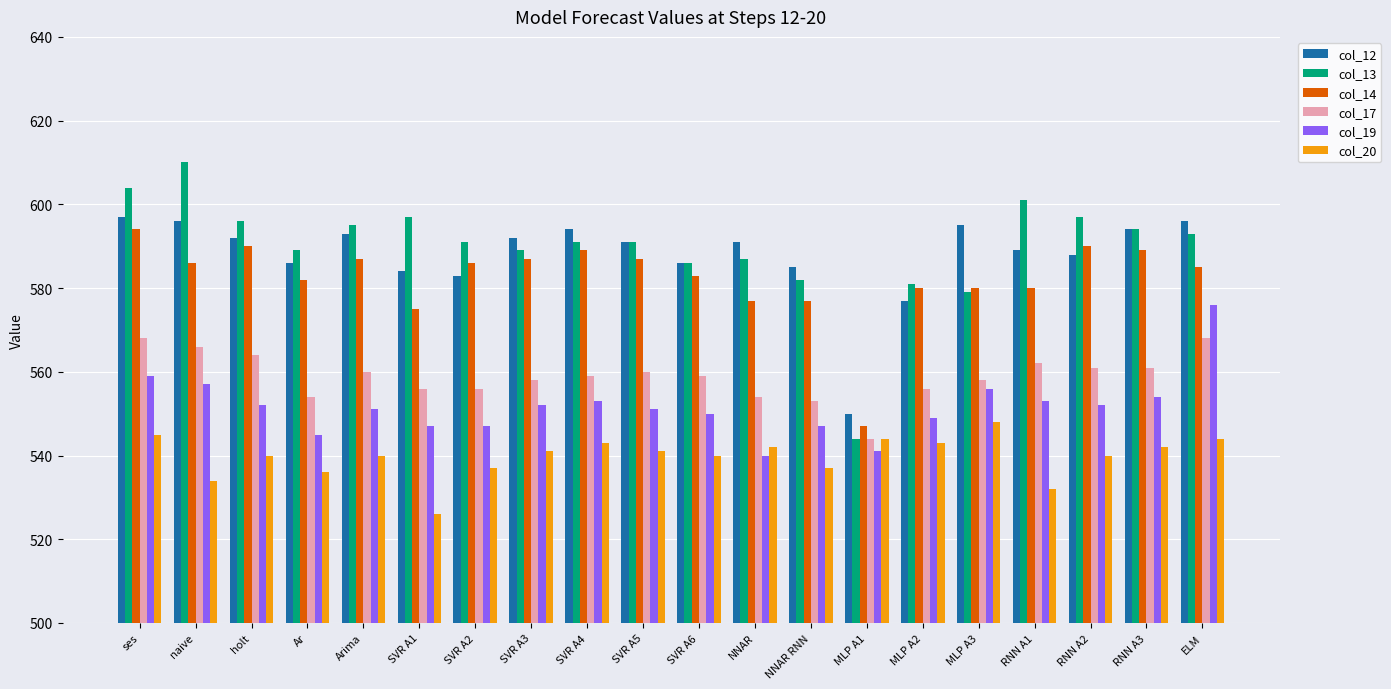

What is the greatest value displayed?

610